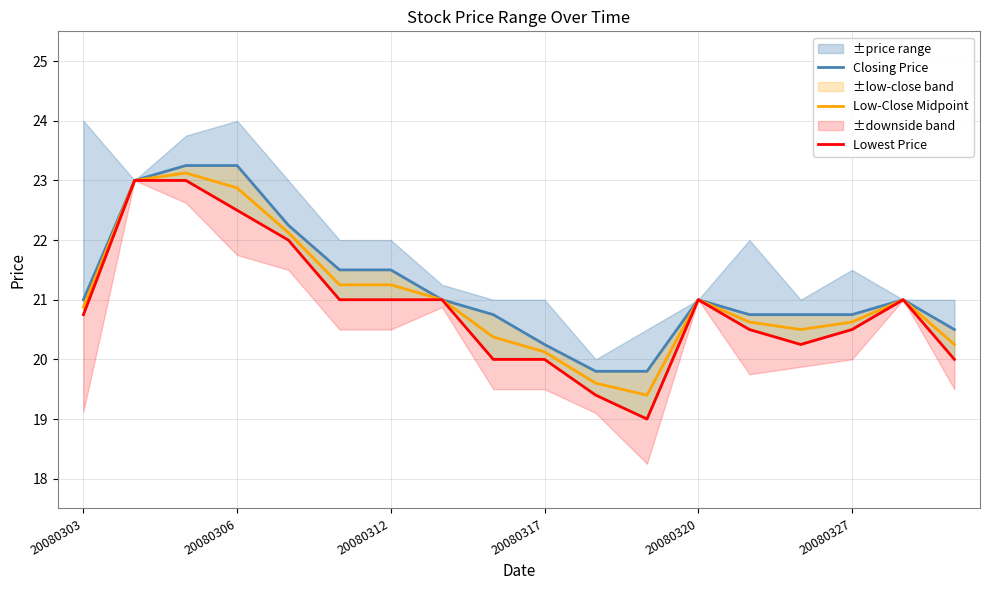

Which series has the widest spread of values?

Lowest Price